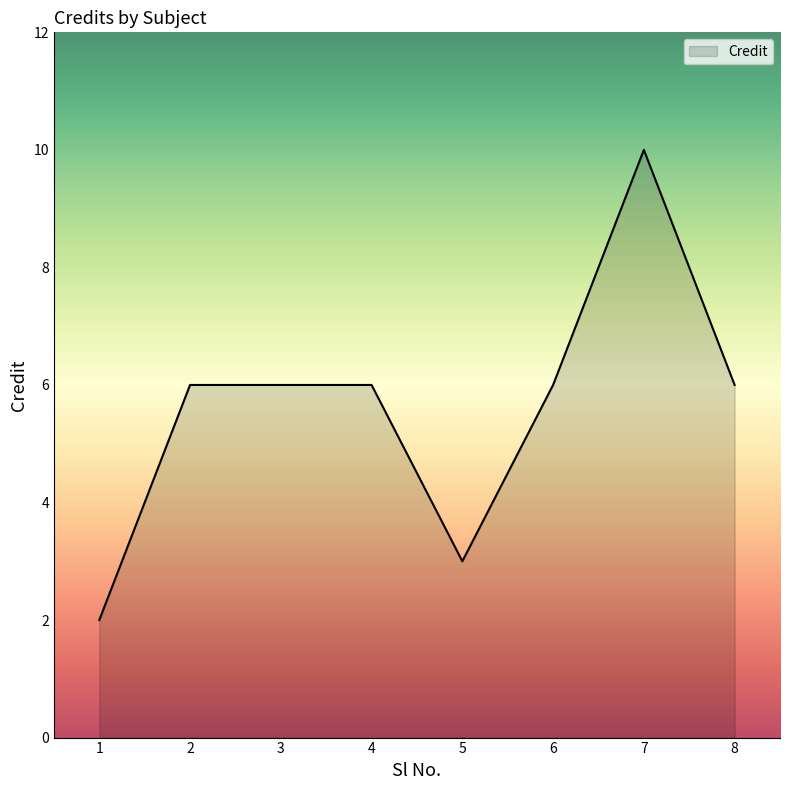

What value does the data have at 4?

6